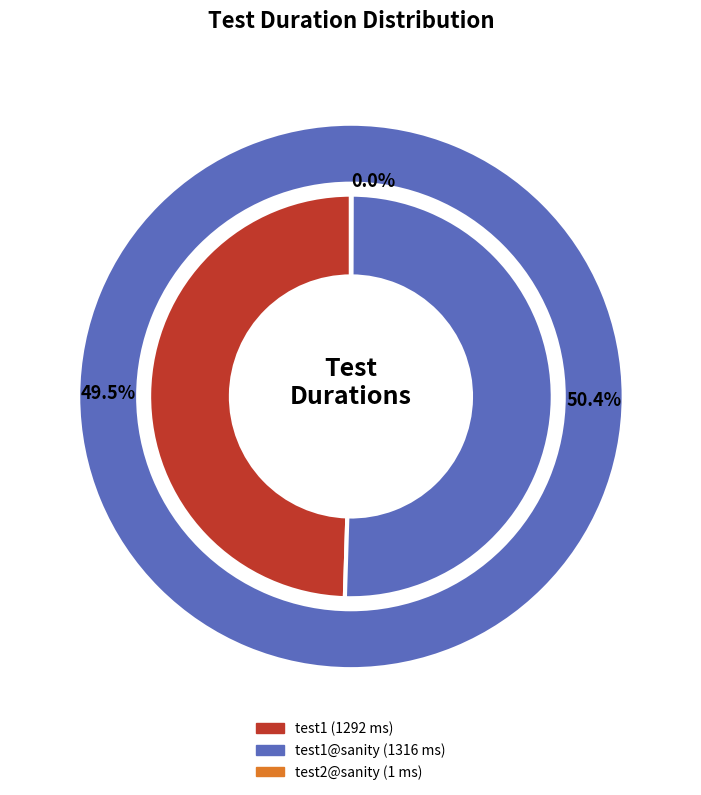

The test1@sanity slice represents 50% of the pie. True or false?

True